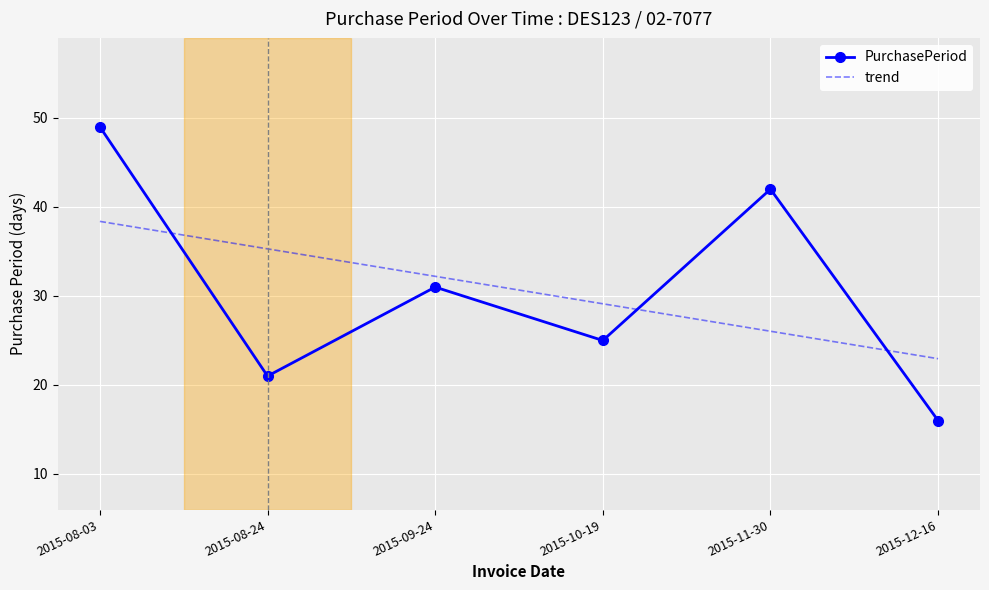

The PurchasePeriod series shows 25.0 at 2015-10-19. True or false?

True